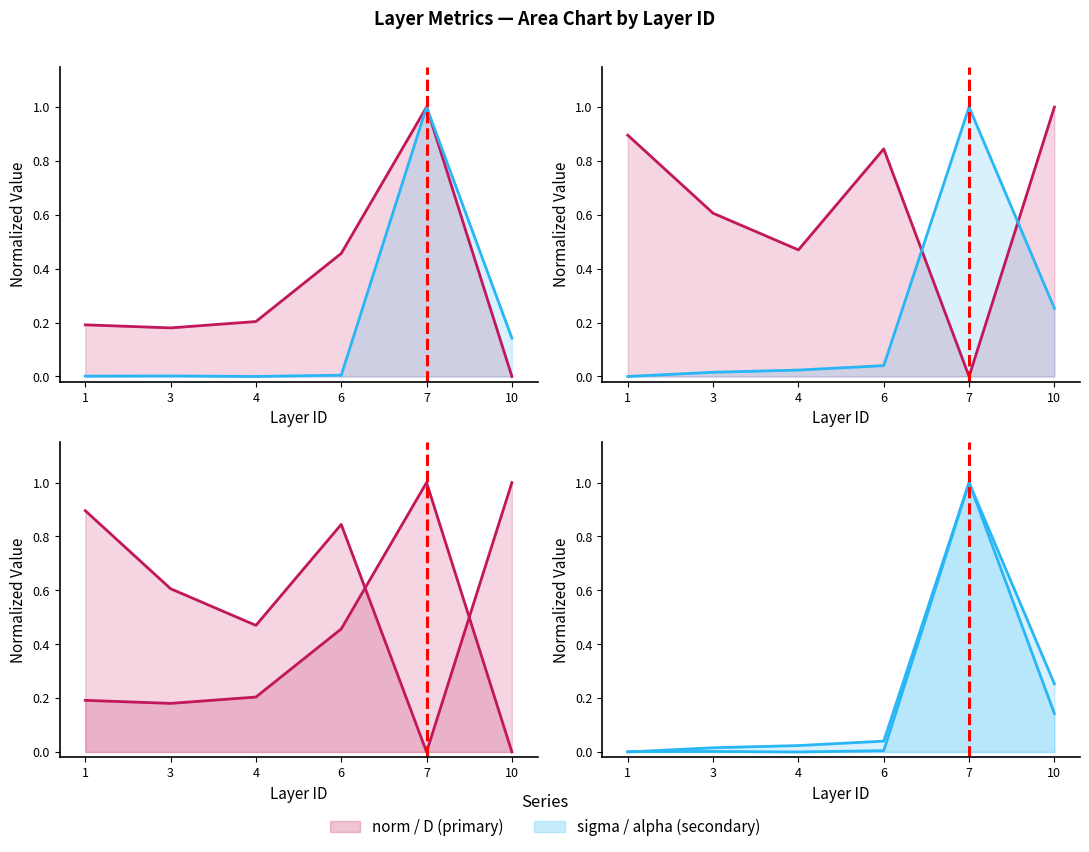

Which series has the largest total across all categories?

D